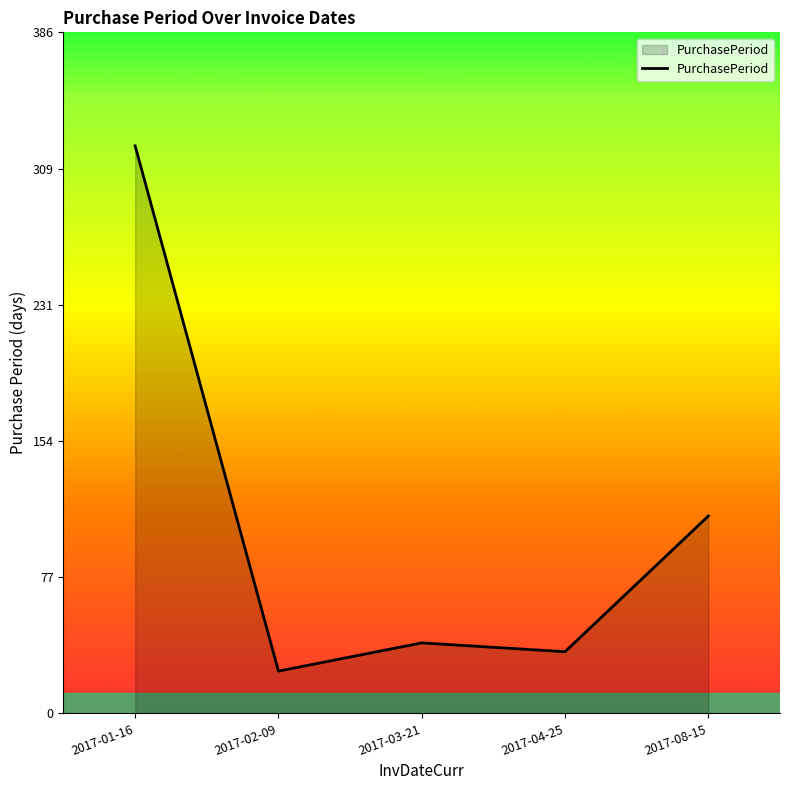

Reading left to right, what are all the values shown in this chart?

322	24	40	35	112